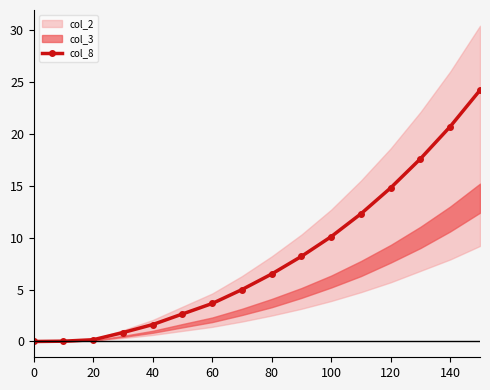

How many categories are shown in the chart?

16